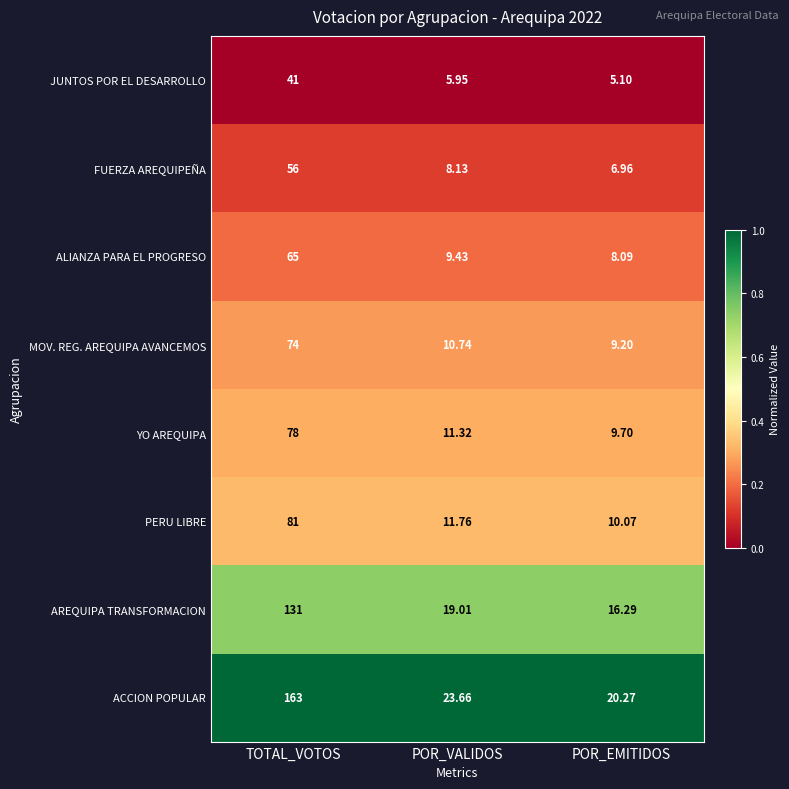

What is the maximum value shown in the chart?

163.0